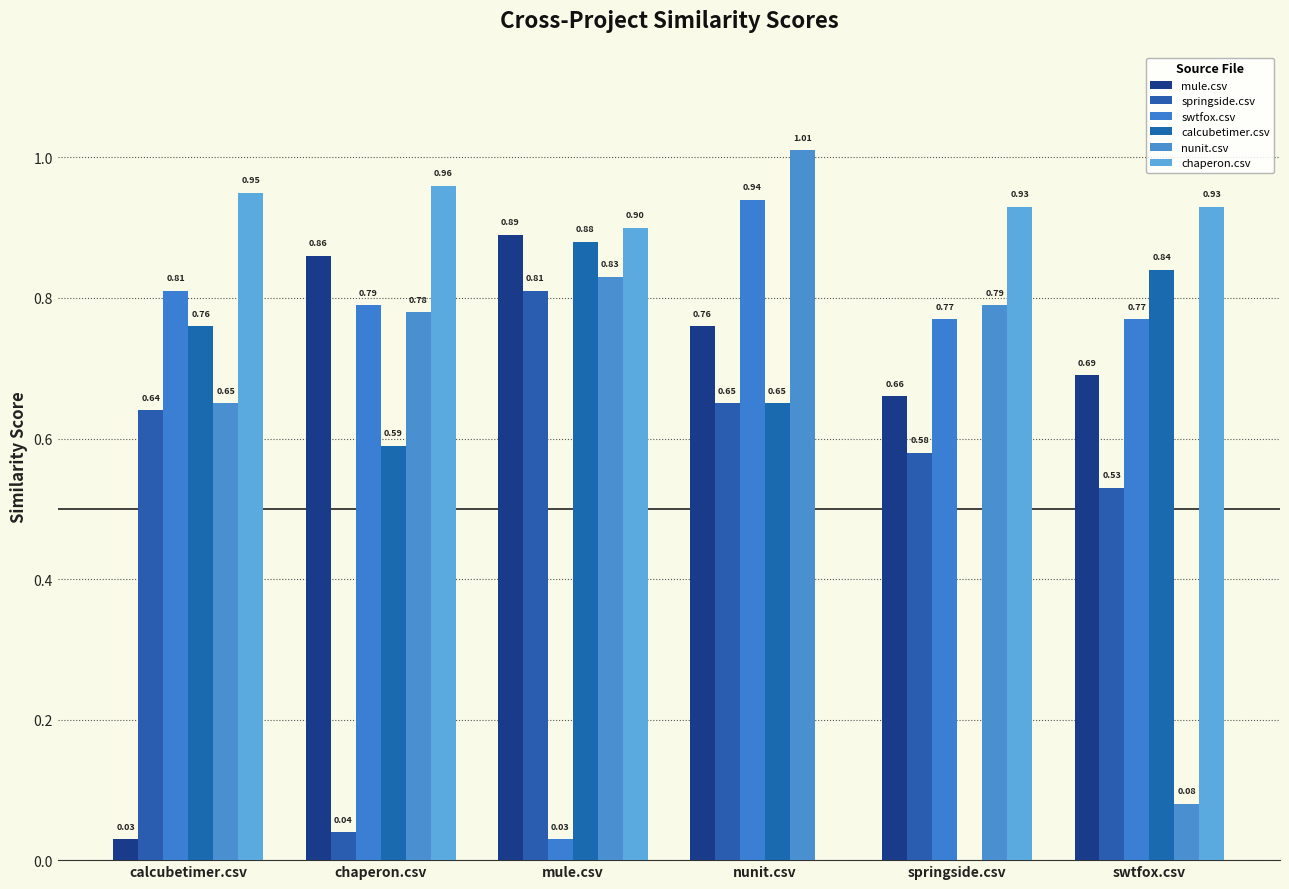

How many positive values does the chaperon.csv series have?

5